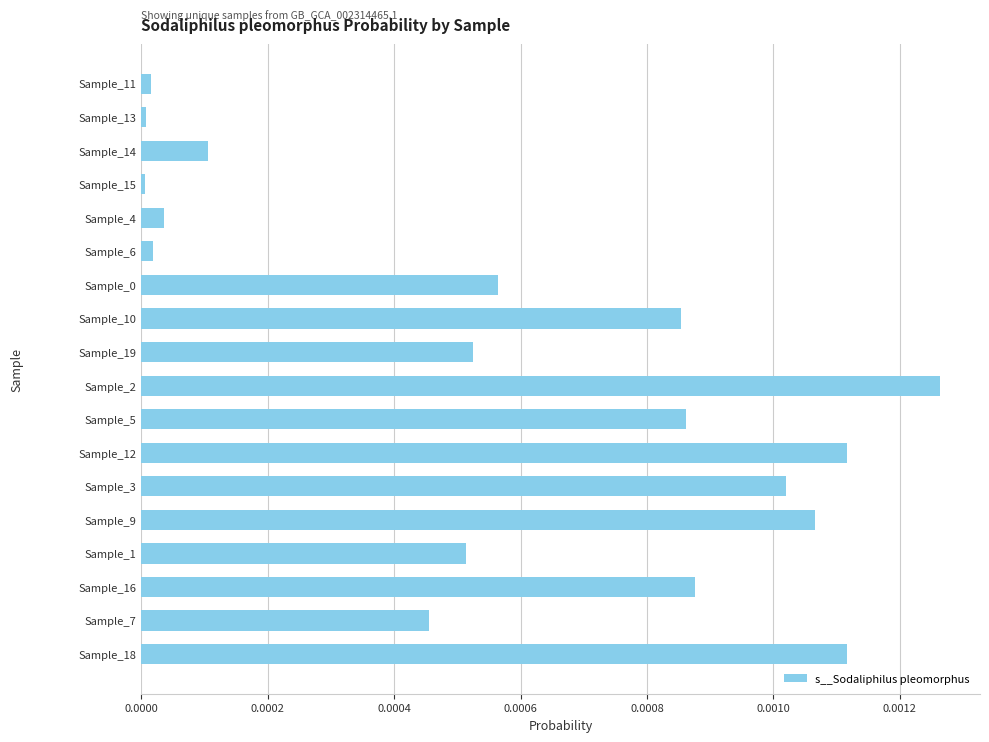

Which has a higher value, Sample_7 or Sample_1?

Sample_1